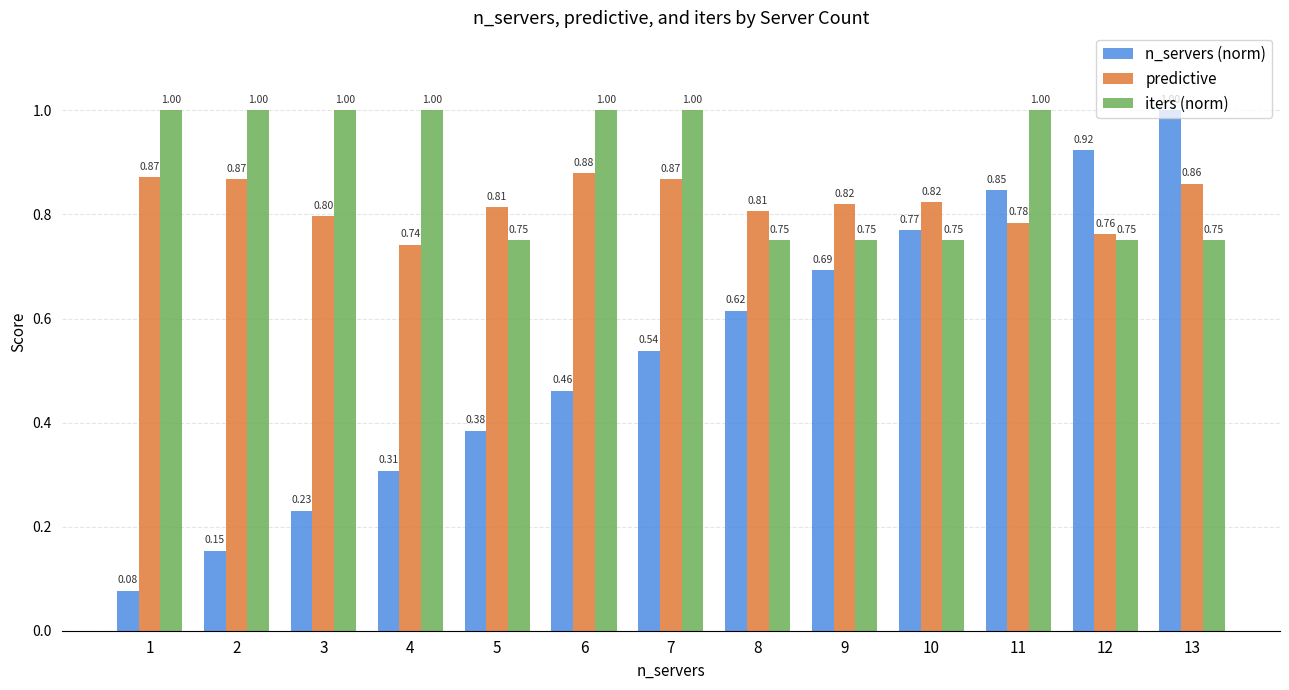

Rank the series at 12 from highest to lowest value.

n_servers (norm), predictive, iters (norm)